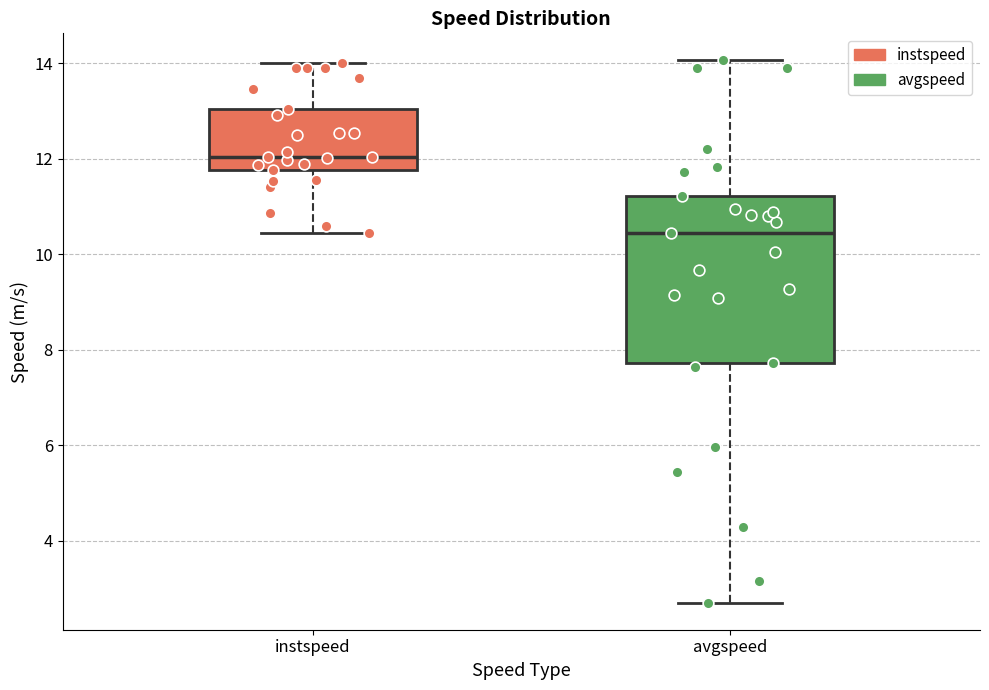

Reading left to right, transcribe this box plot: for each box, give where its median line is, the range the box spans, and where its two whiskers end, as read against the y-axis. The values are not printed on the chart, so give them approximately, as read against the axis.

instspeed: median 12.0, box 11.8 to 13.0, whiskers 10.4 to 14.0
avgspeed: median 10.4, box 7.8 to 11.2, whiskers 2.8 to 14.0